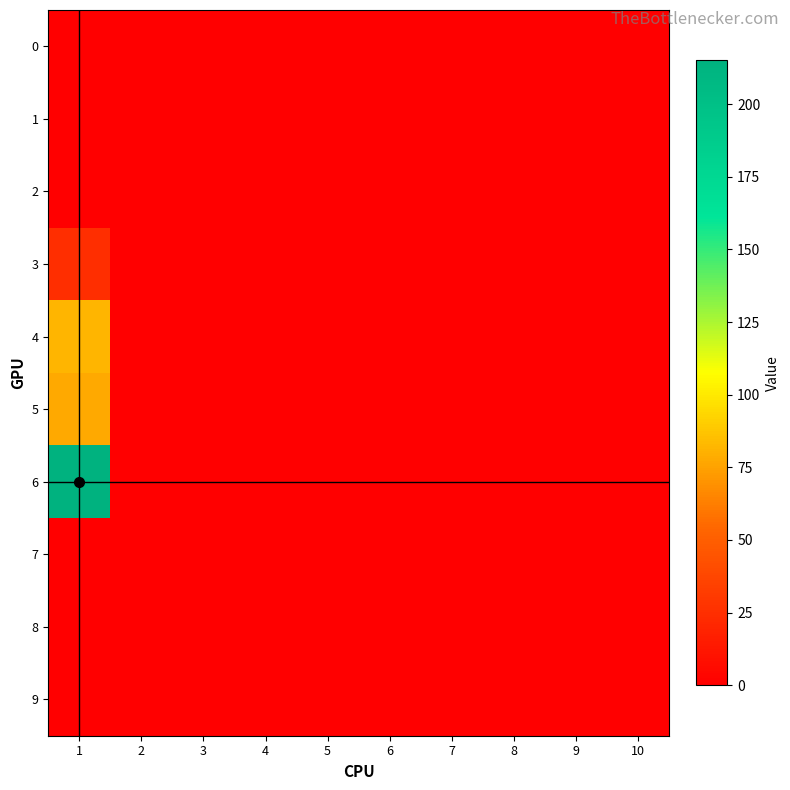

Which has a higher value, 1 or 7?

1